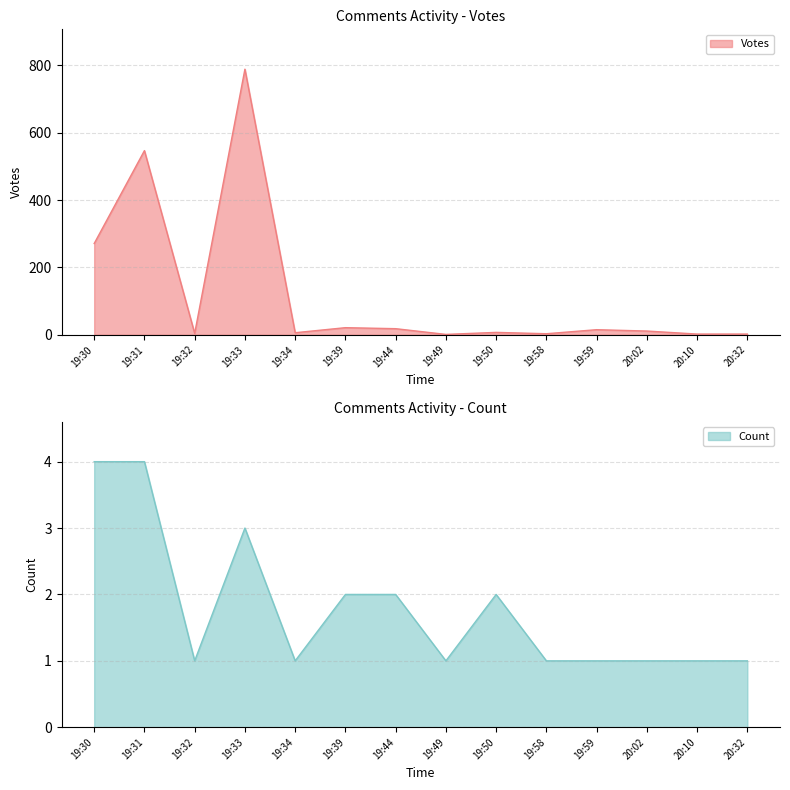

How many Count values are between 1 and 2?

11